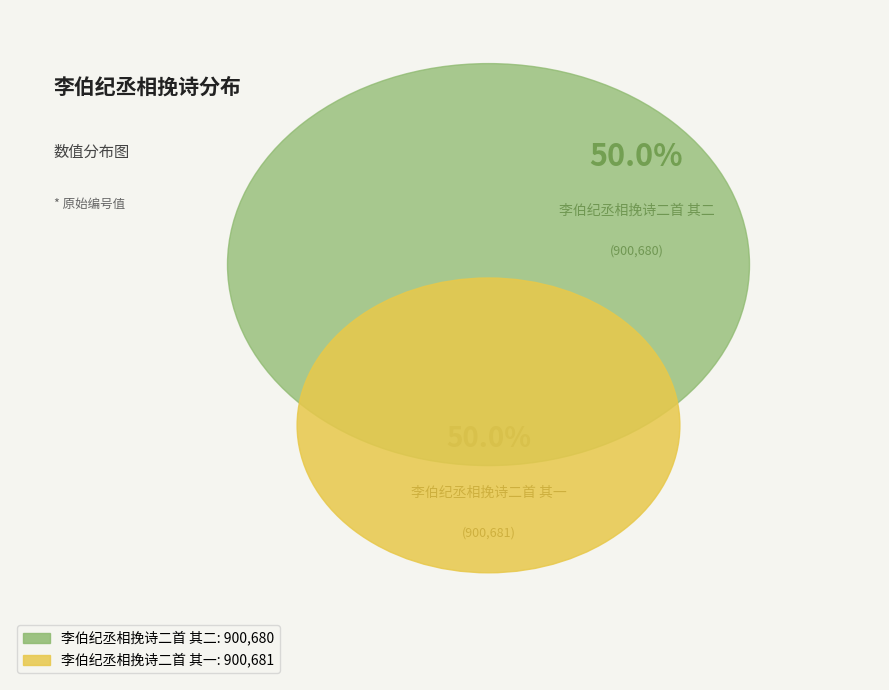

How much of the chart is everything except 李伯纪丞相挽诗二首 其一?

50.0%